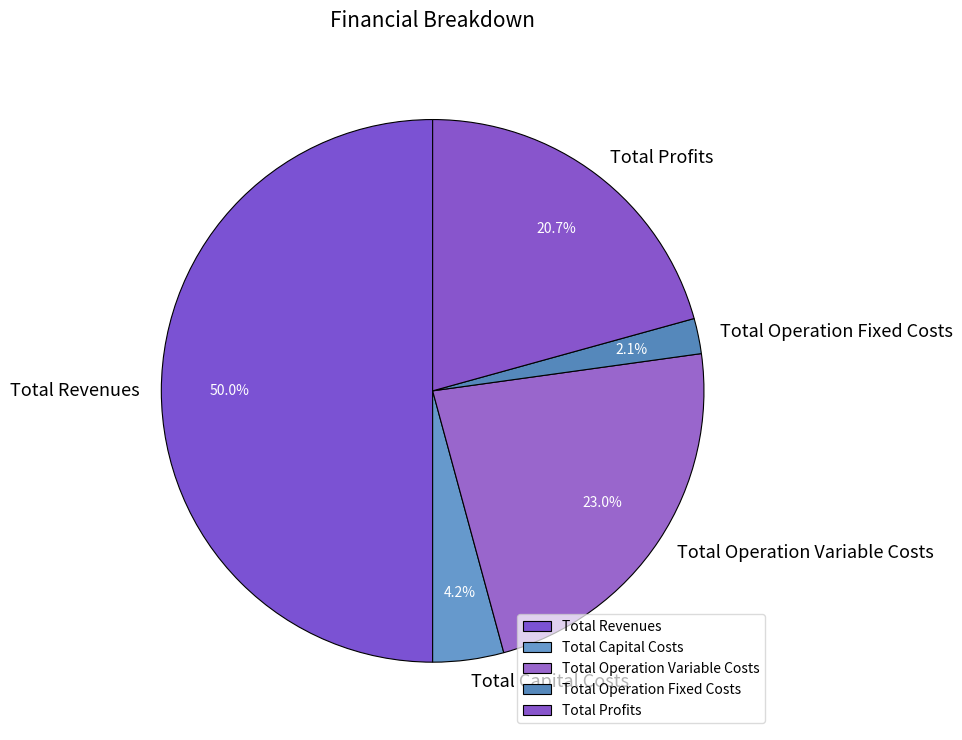

How many segments does this pie chart have?

5